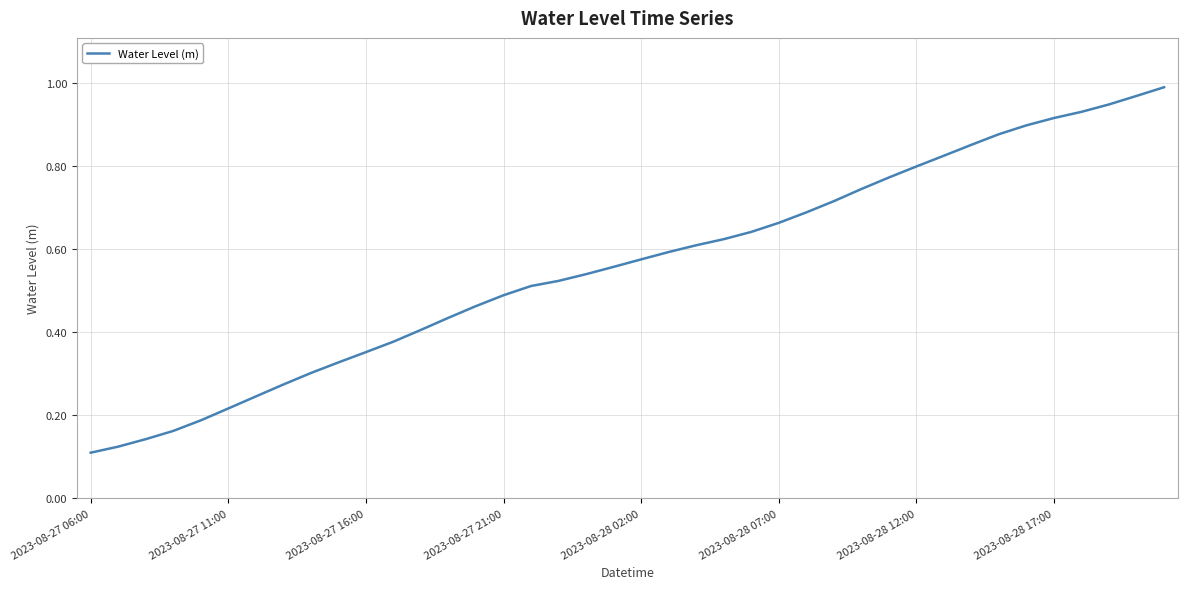

How many categories are shown in the chart?

40